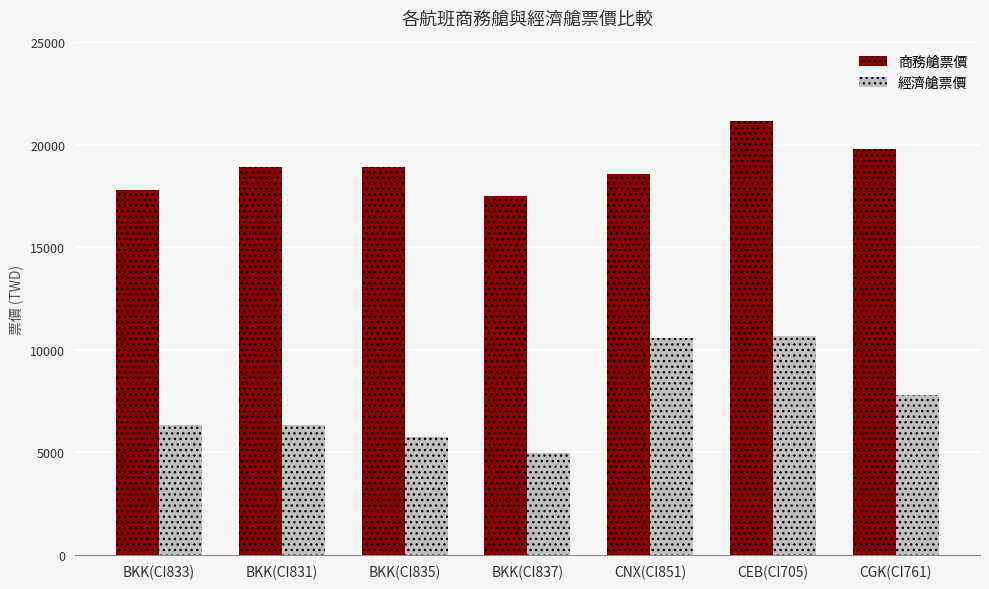

Reading left to right, extract all data points from this chart.

商務艙票價: 17796	18910	18910	17516	18591	21174	19819
經濟艙票價: 6307	6307	5765	4953	10564	10687	7814